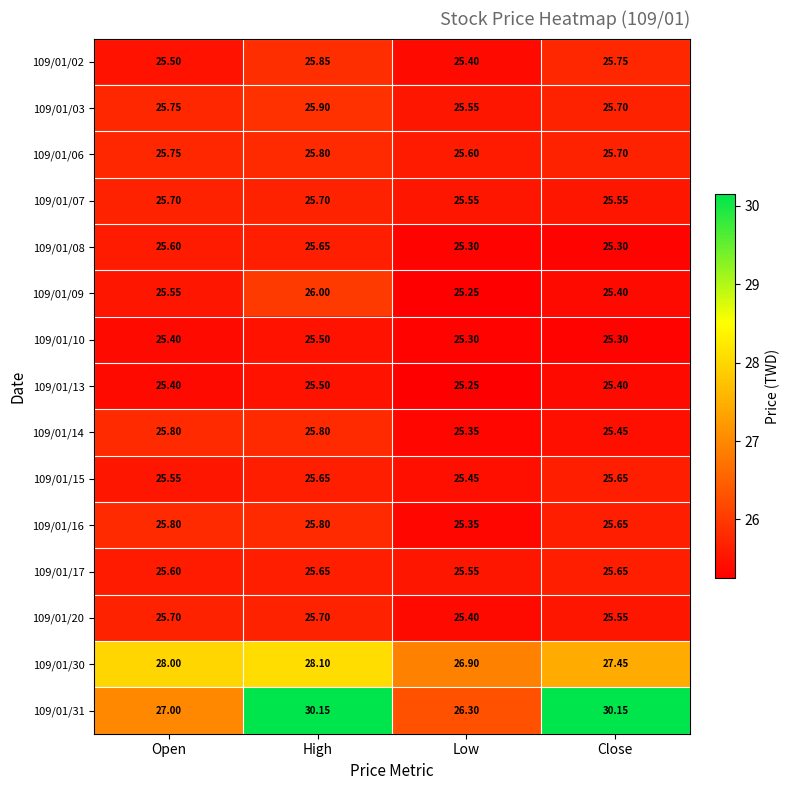

What is the difference between the highest and lowest values at Open?

2.6